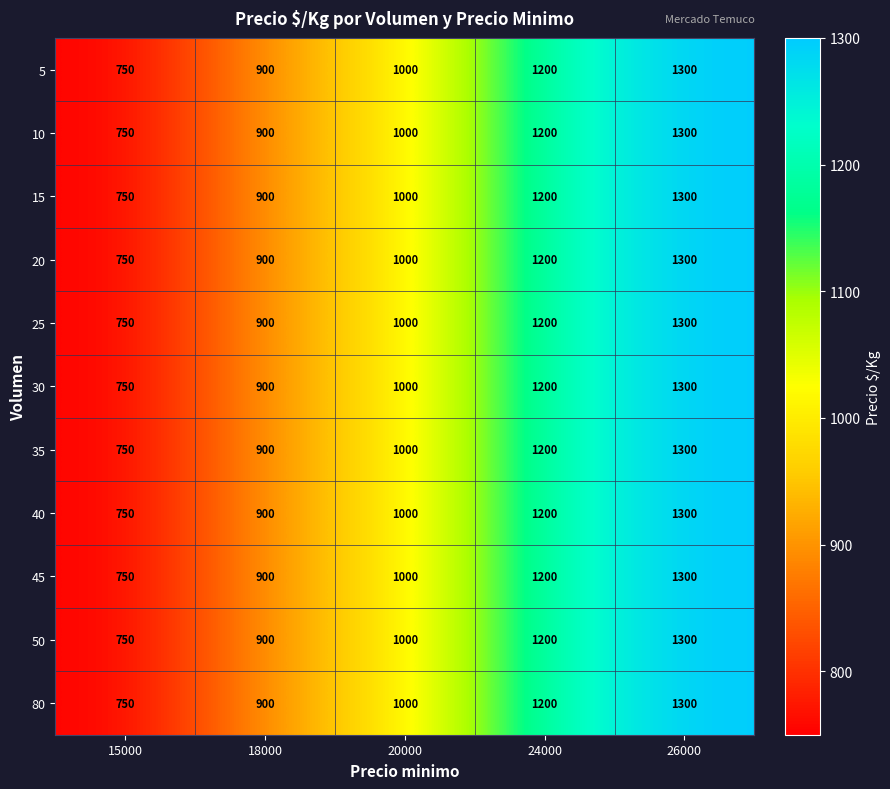

Rank the categories by 45 value from highest to lowest.

26000, 24000, 20000, 18000, 15000